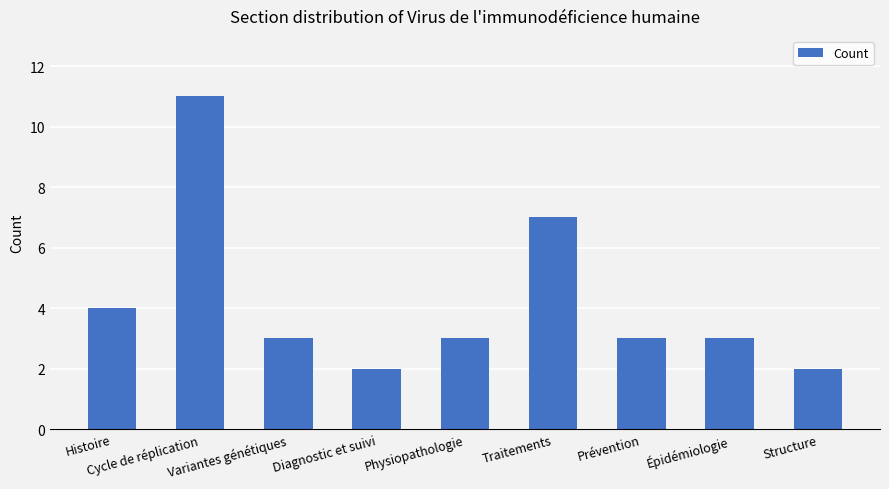

Approximately how many times larger is the value at Structure compared to Physiopathologie?

0.7